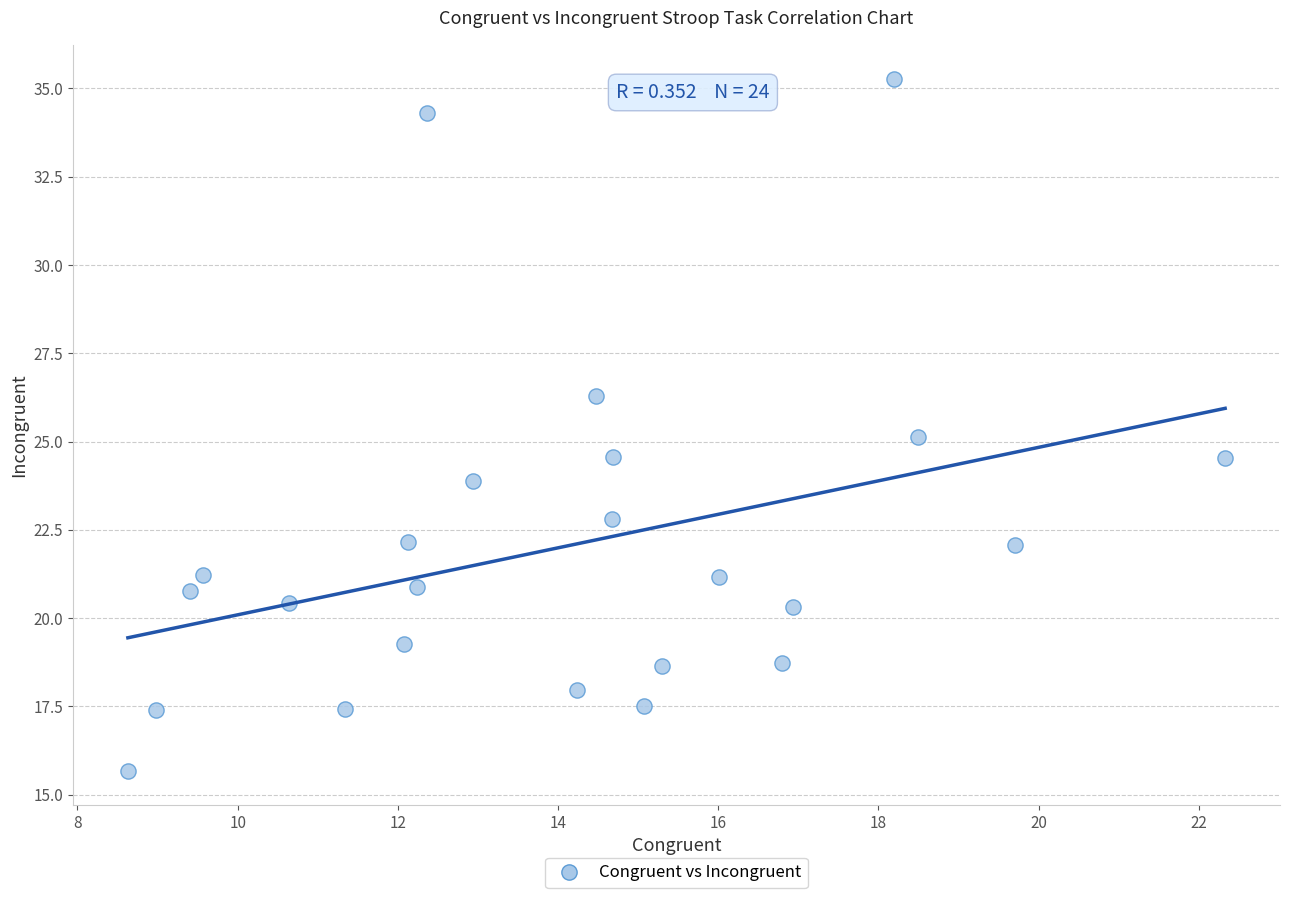

What is the range of X values (max minus min)?

13.7